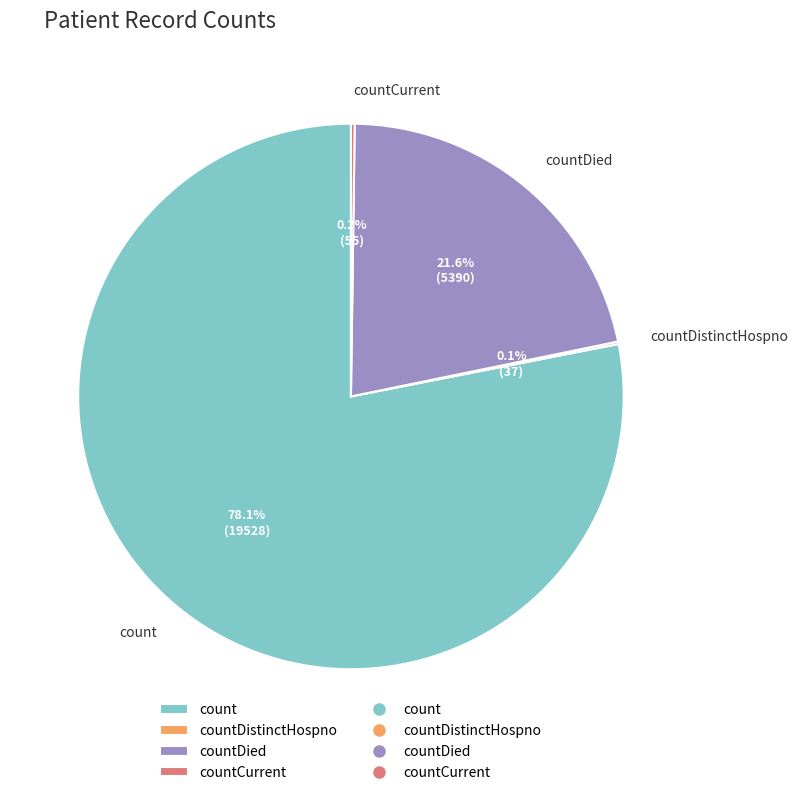

Which category has the biggest portion of the pie?

count